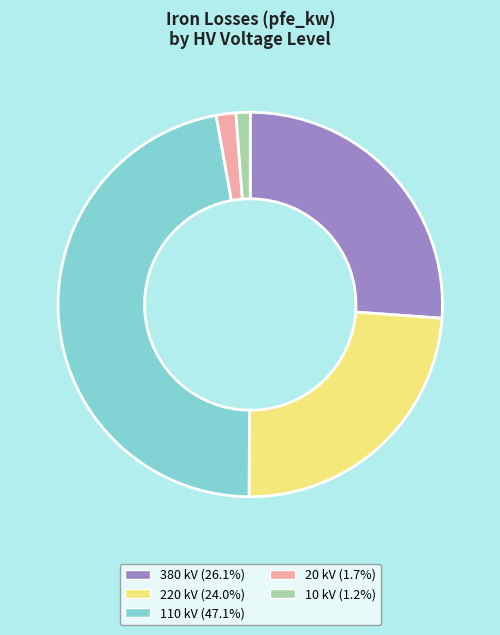

Do 20 and 220 together represent more than half of the pie?

No